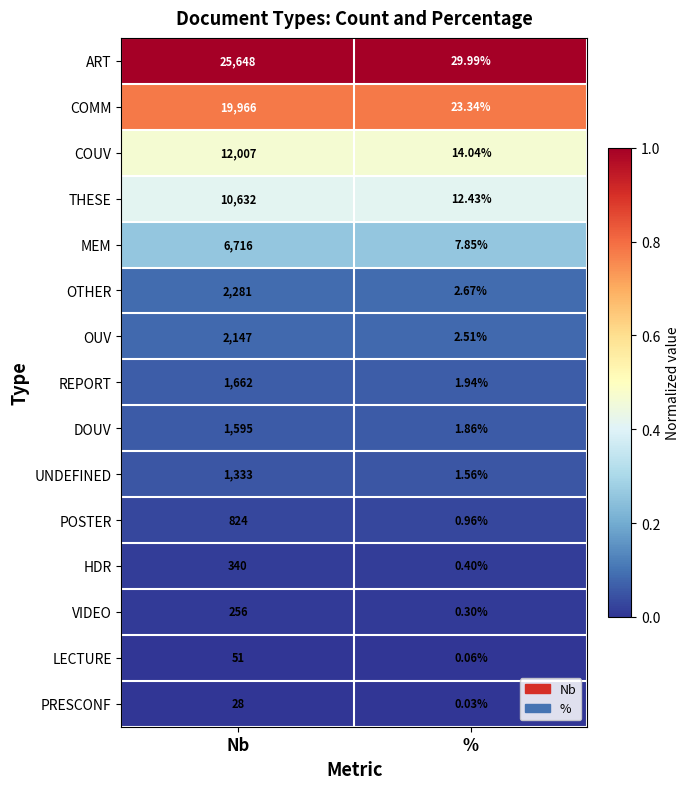

Which label corresponds to the smallest value in the chart?

Nb